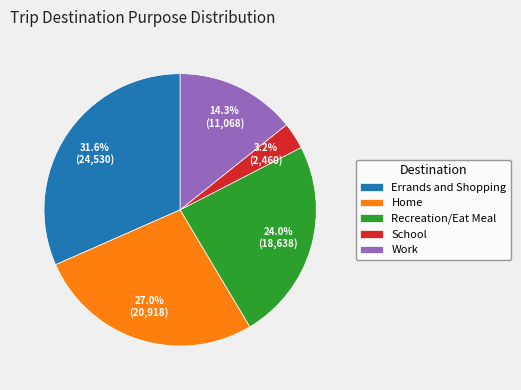

How many segments does this pie chart have?

5